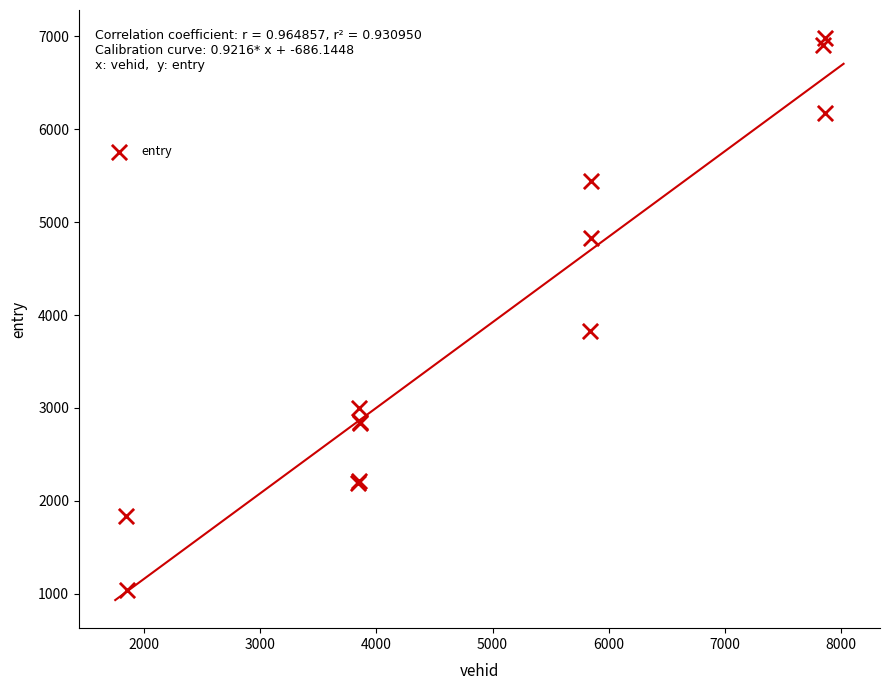

What Y value in the scatter plot is closest to 4007?

3831.7